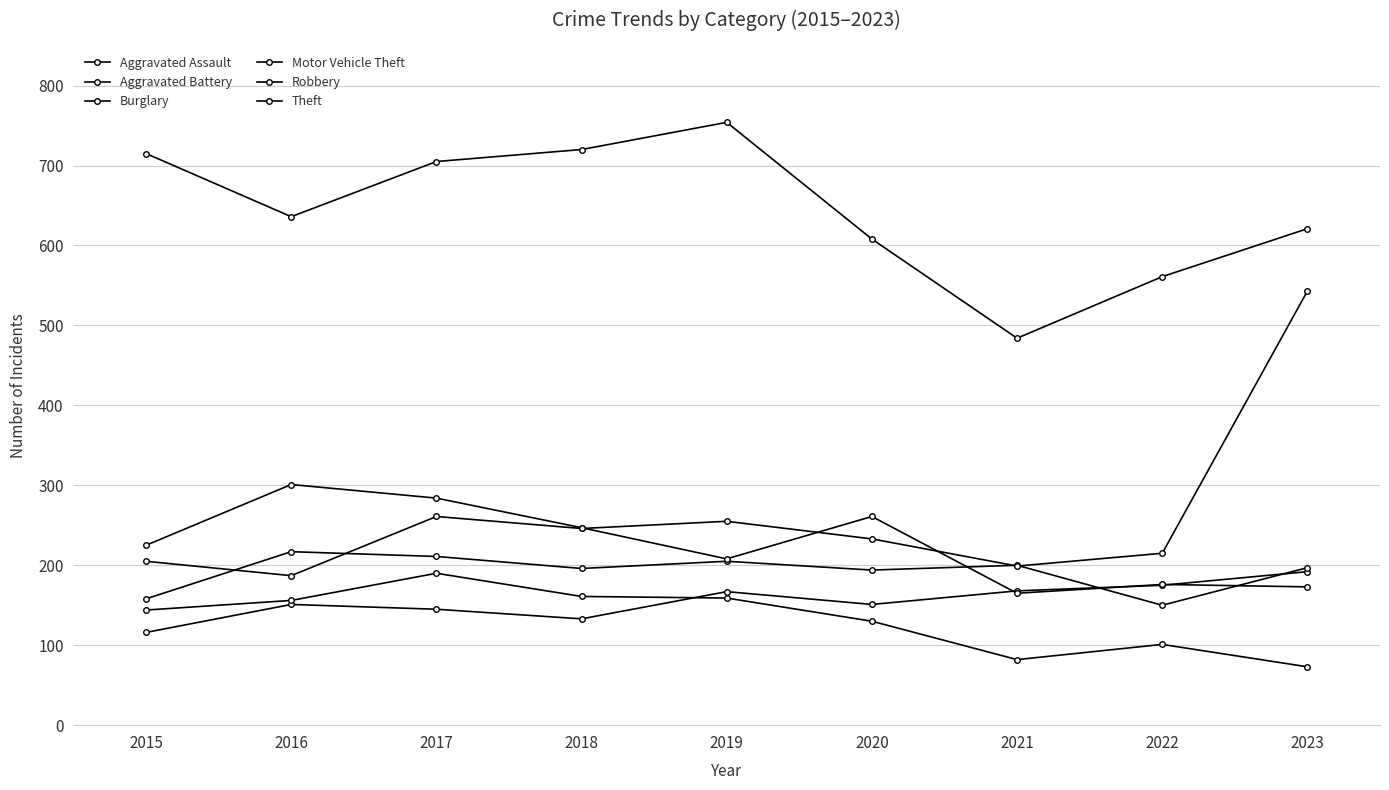

Does the chart have visible grid lines?

Yes